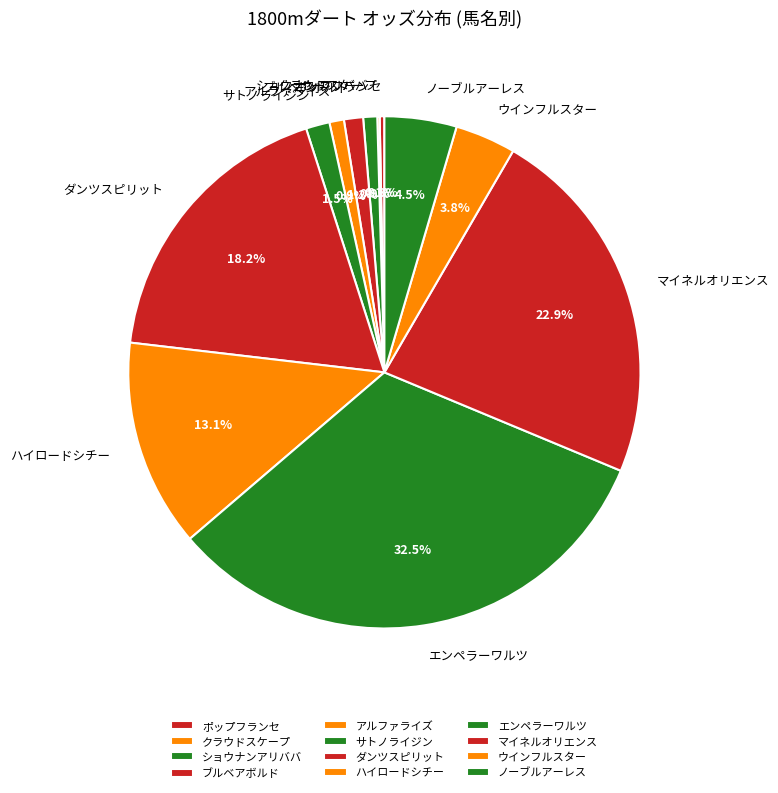

Does アルファライズ account for over 50% of the chart?

No